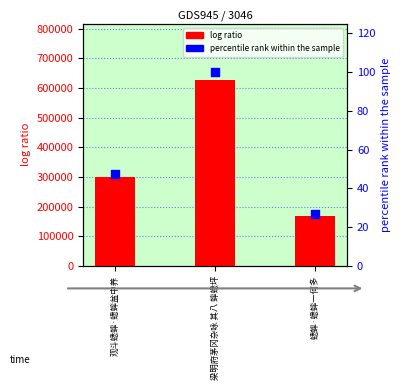

What is the total value across all series at 梁明府茅冈杂咏 其八 蟀蟋坪?

628927.0